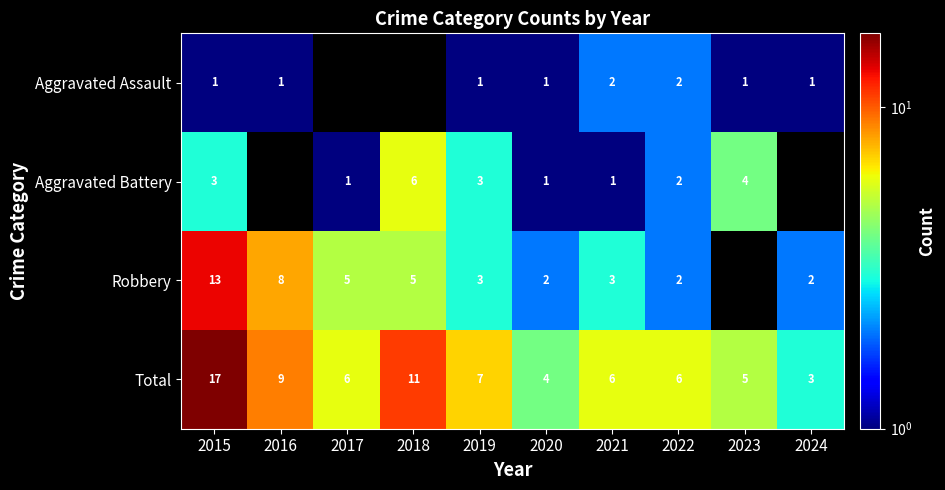

The value of Total at 2022 is 6. True or false?

True